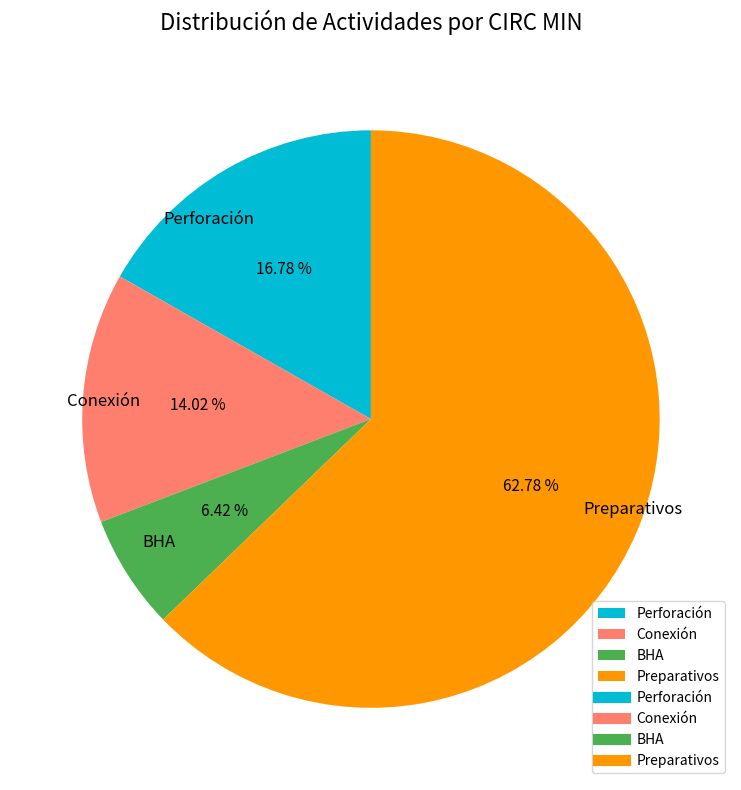

Is there a majority slice in this chart?

Yes